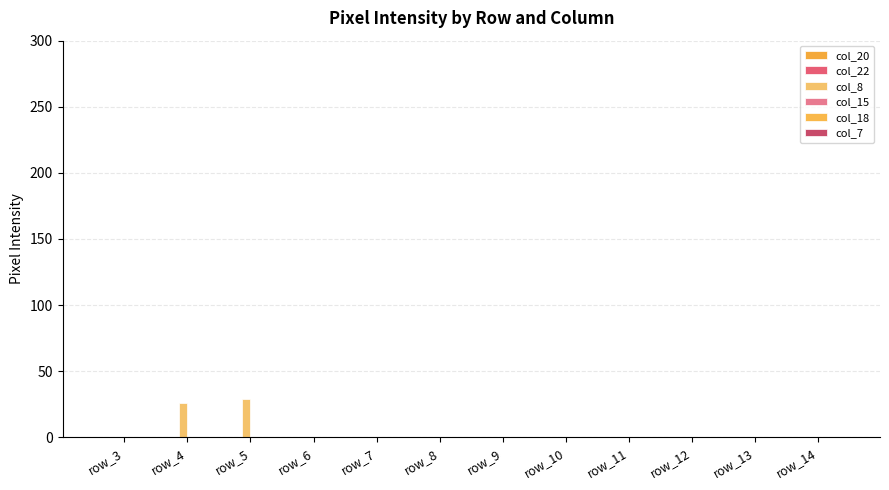

Are the bars horizontal?

No